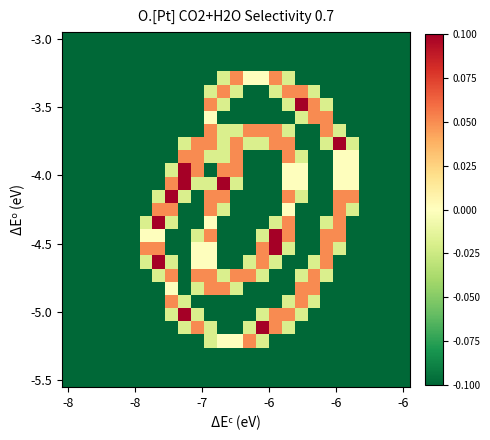

At which category is the sum across all series the highest?

11